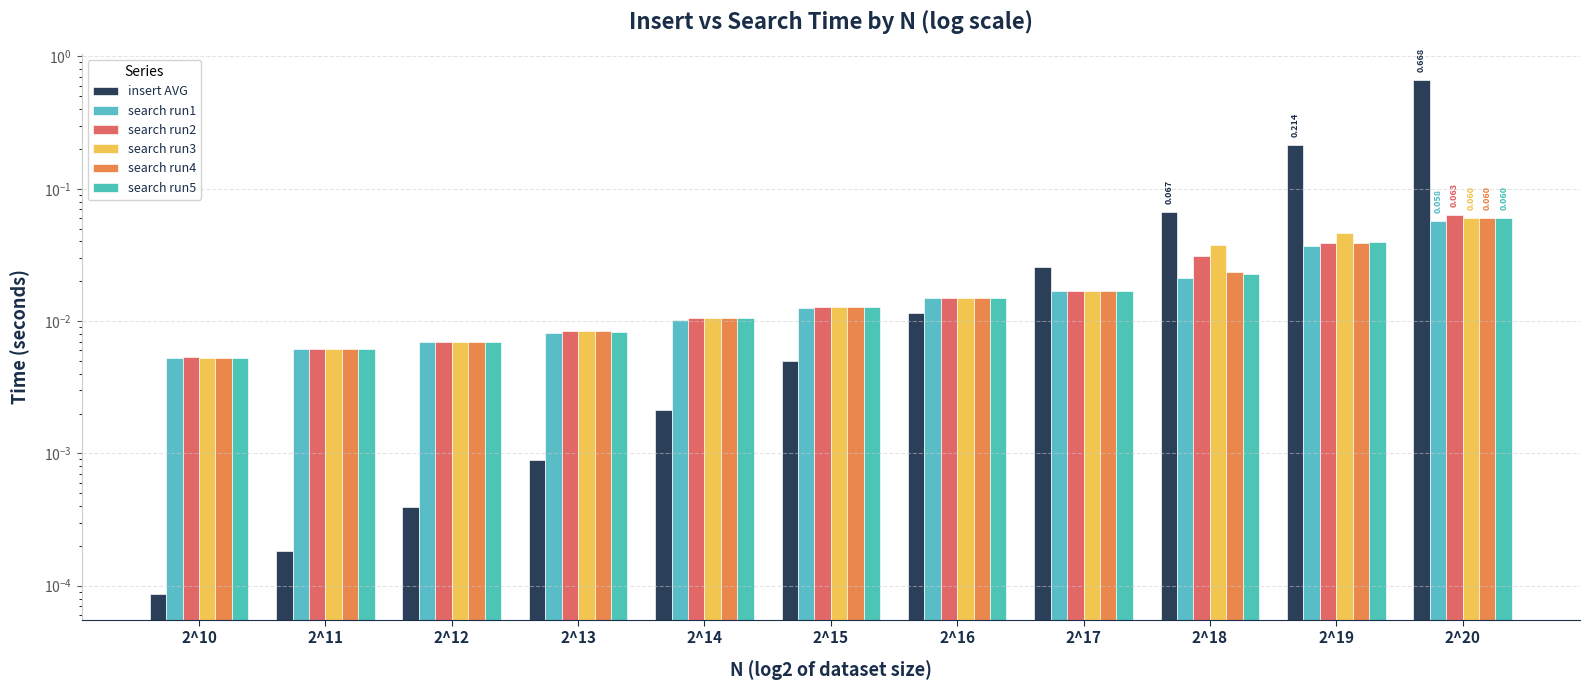

What is the highest value of the search run1 series?

0.1